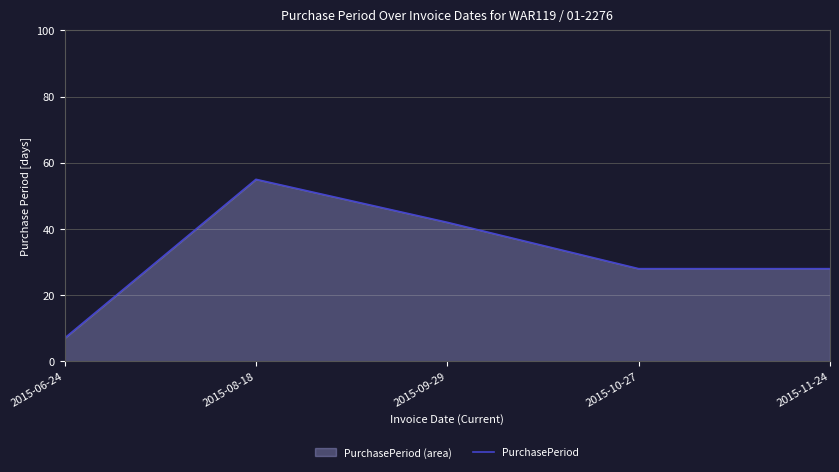

Rank the categories by value from lowest to highest.

2015-06-24, 2015-10-27, 2015-11-24, 2015-09-29, 2015-08-18